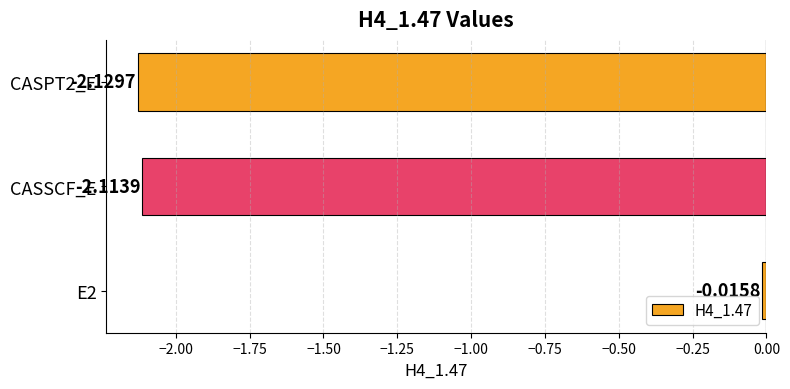

Which has a higher value, CASSCF_E or E2?

E2